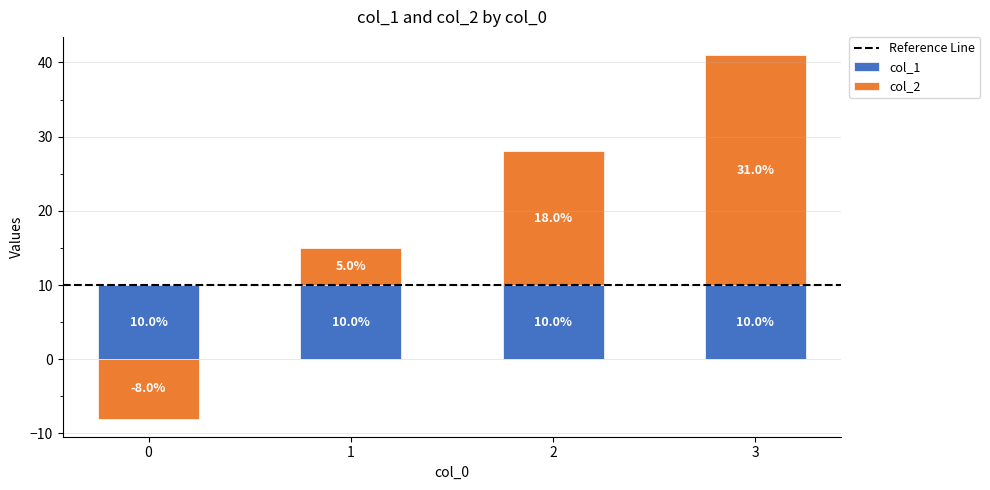

Count the number of categories in the chart.

4